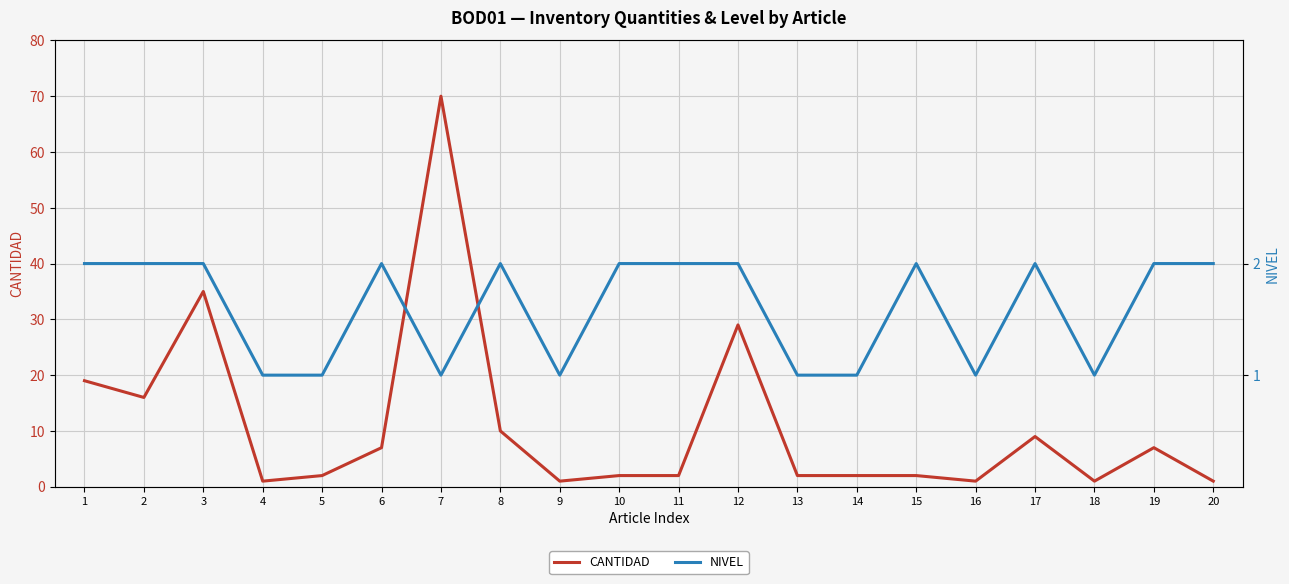

Reading left to right, transcribe all the data shown in this chart.

CANTIDAD: 19	16	35	1	2	7	70	10	1	2	2	29	2	2	2	1	9	1	7	1
NIVEL: 2	2	2	1	1	2	1	2	1	2	2	2	1	1	2	1	2	1	2	2